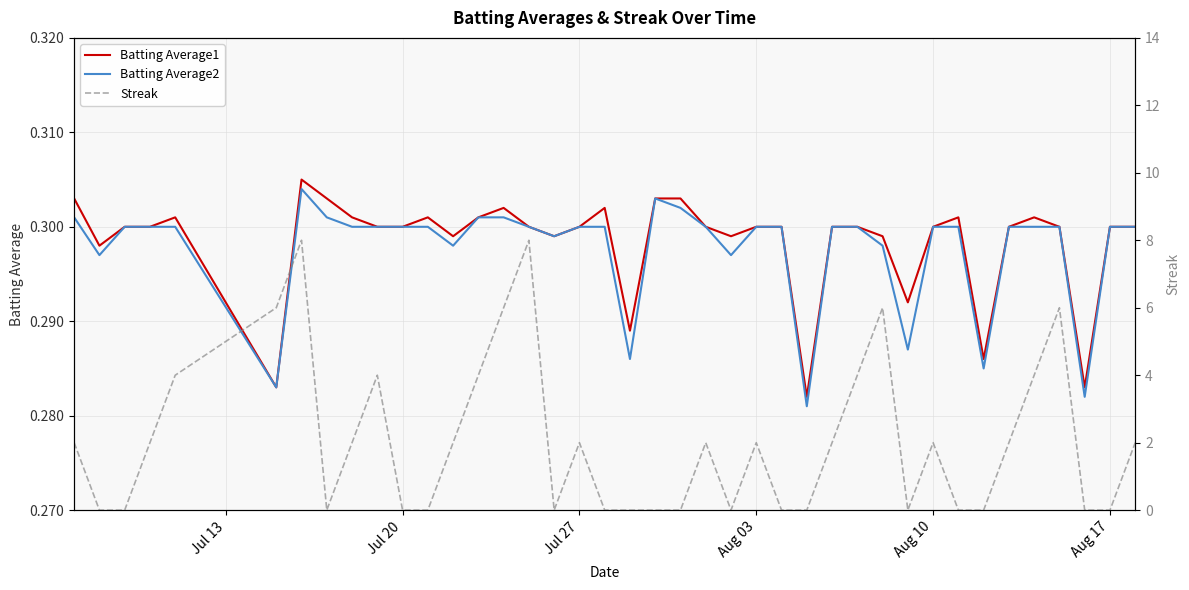

What is the sum of all Batting Average2 values?

11.9